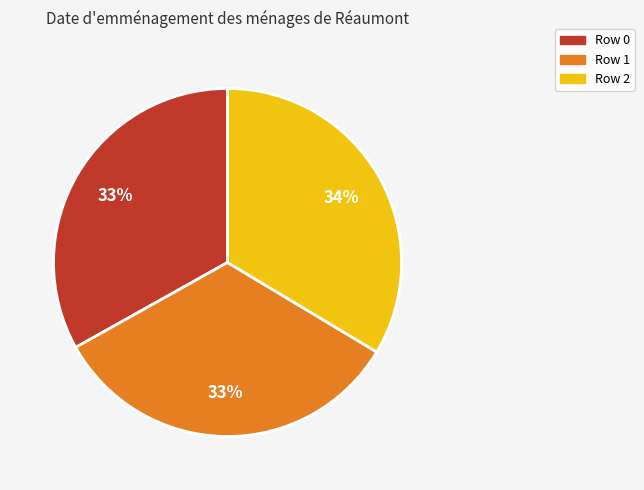

Combined, do Row 1 and Row 0 account for over 50%?

Yes